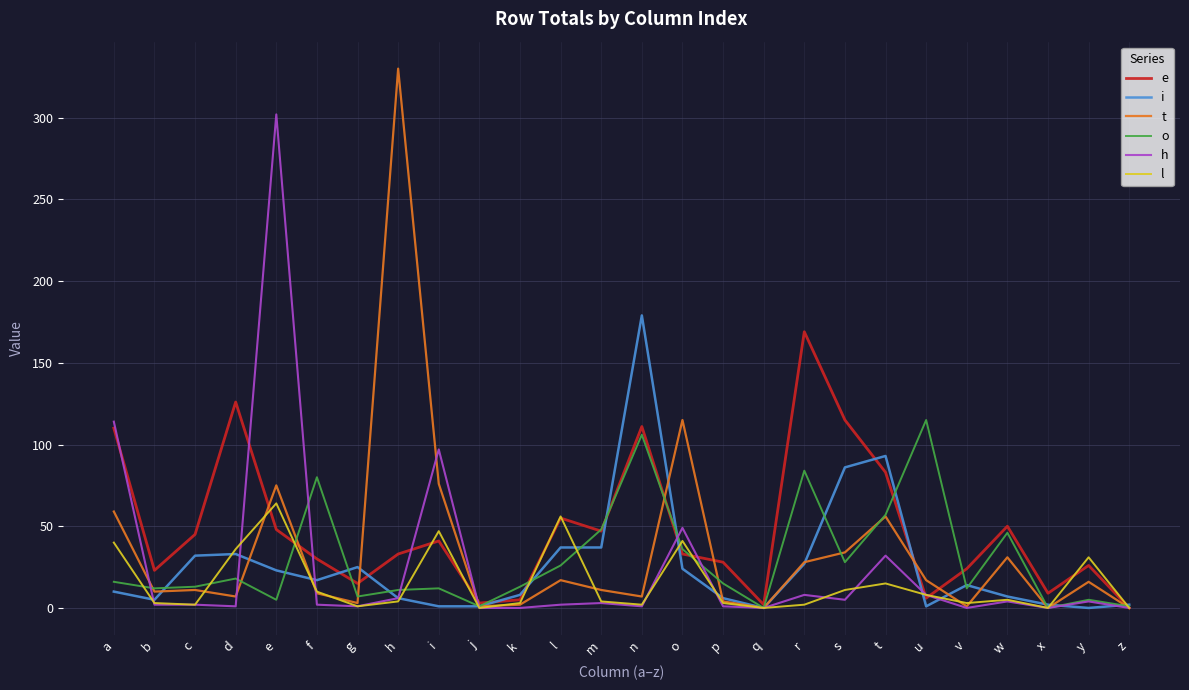

What is the highest value of the t series?

330